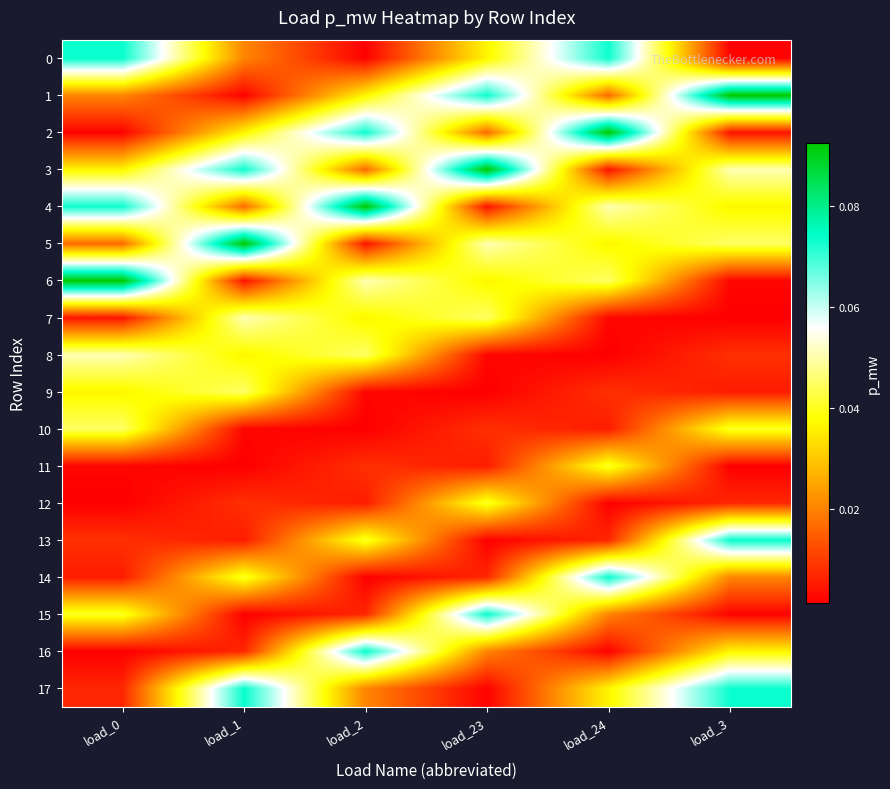

Reading right to left, transcribe all the data shown in this chart.

0: load_3=0.0	load_24=0.1	load_23=0.0	load_2=0.0	load_1=0.0	load_0=0.1
1: load_3=0.1	load_24=0.0	load_23=0.1	load_2=0.0	load_1=0.0	load_0=0.0
2: load_3=0.0	load_24=0.1	load_23=0.0	load_2=0.1	load_1=0.0	load_0=0.0
3: load_3=0.1	load_24=0.0	load_23=0.1	load_2=0.0	load_1=0.1	load_0=0.0
4: load_3=0.0	load_24=0.1	load_23=0.0	load_2=0.1	load_1=0.0	load_0=0.1
5: load_3=0.0	load_24=0.0	load_23=0.1	load_2=0.0	load_1=0.1	load_0=0.0
6: load_3=0.0	load_24=0.0	load_23=0.0	load_2=0.1	load_1=0.0	load_0=0.1
7: load_3=0.0	load_24=0.0	load_23=0.0	load_2=0.0	load_1=0.1	load_0=0.0
8: load_3=0.0	load_24=0.0	load_23=0.0	load_2=0.0	load_1=0.0	load_0=0.1
9: load_3=0.0	load_24=0.0	load_23=0.0	load_2=0.0	load_1=0.0	load_0=0.0
10: load_3=0.0	load_24=0.0	load_23=0.0	load_2=0.0	load_1=0.0	load_0=0.0
11: load_3=0.0	load_24=0.0	load_23=0.0	load_2=0.0	load_1=0.0	load_0=0.0
12: load_3=0.0	load_24=0.0	load_23=0.0	load_2=0.0	load_1=0.0	load_0=0.0
13: load_3=0.1	load_24=0.0	load_23=0.0	load_2=0.0	load_1=0.0	load_0=0.0
14: load_3=0.0	load_24=0.1	load_23=0.0	load_2=0.0	load_1=0.0	load_0=0.0
15: load_3=0.0	load_24=0.0	load_23=0.1	load_2=0.0	load_1=0.0	load_0=0.0
16: load_3=0.0	load_24=0.0	load_23=0.0	load_2=0.1	load_1=0.0	load_0=0.0
17: load_3=0.1	load_24=0.0	load_23=0.0	load_2=0.0	load_1=0.1	load_0=0.0